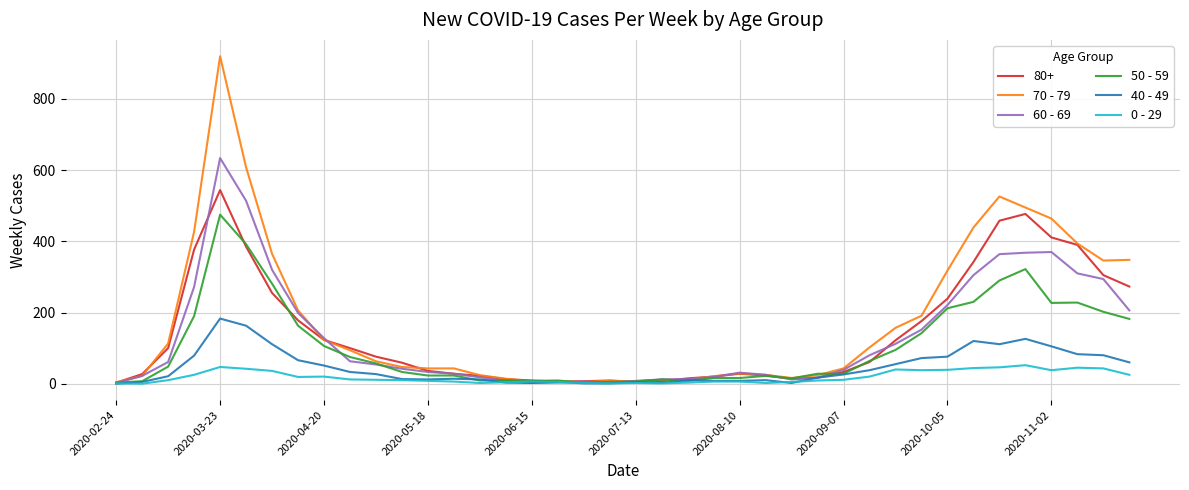

Which series has the widest spread of values?

70 - 79